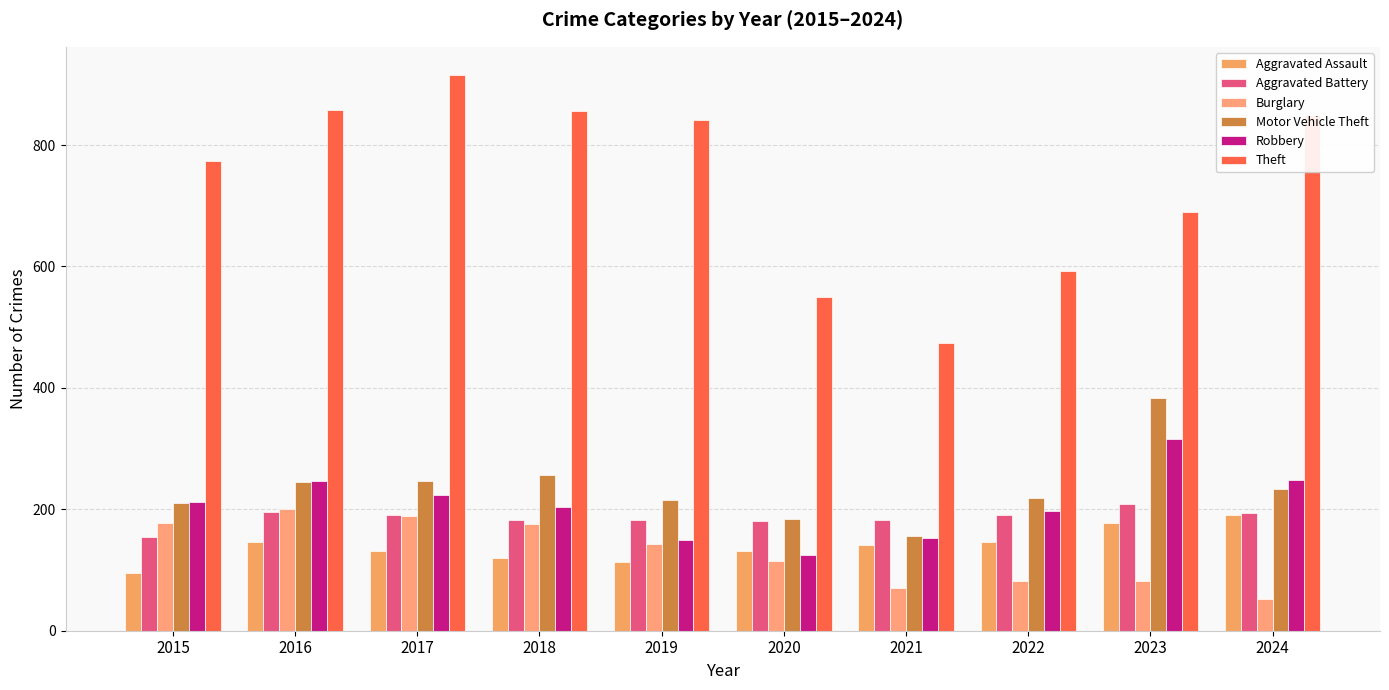

What is the total value across all series at 2020?

1284